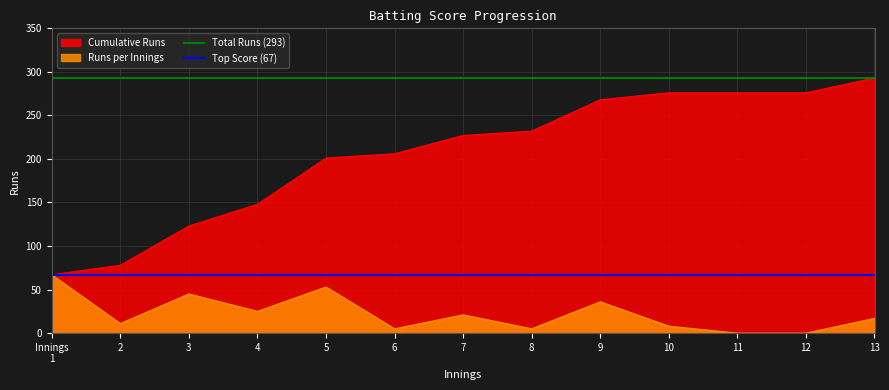

What is the minimum value for Cumulative Runs?

67